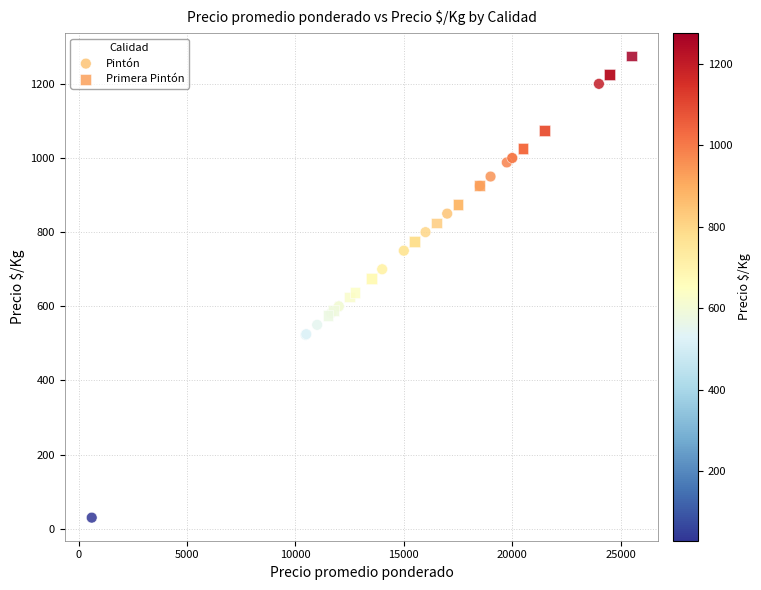

What are all the series names shown in the legend?

Pintón, Primera Pintón